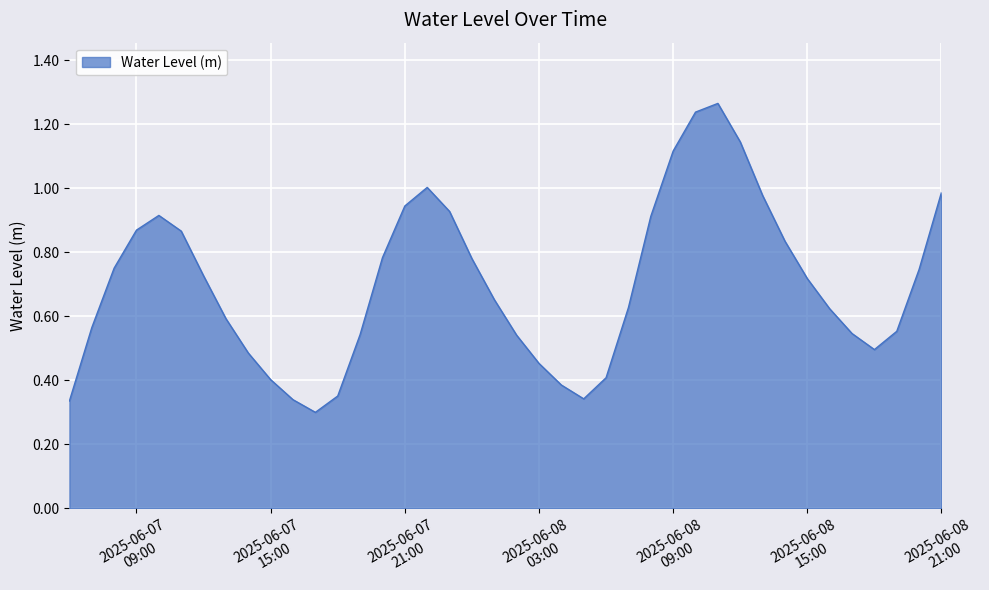

Does the chart display data point markers on the line(s)?

No